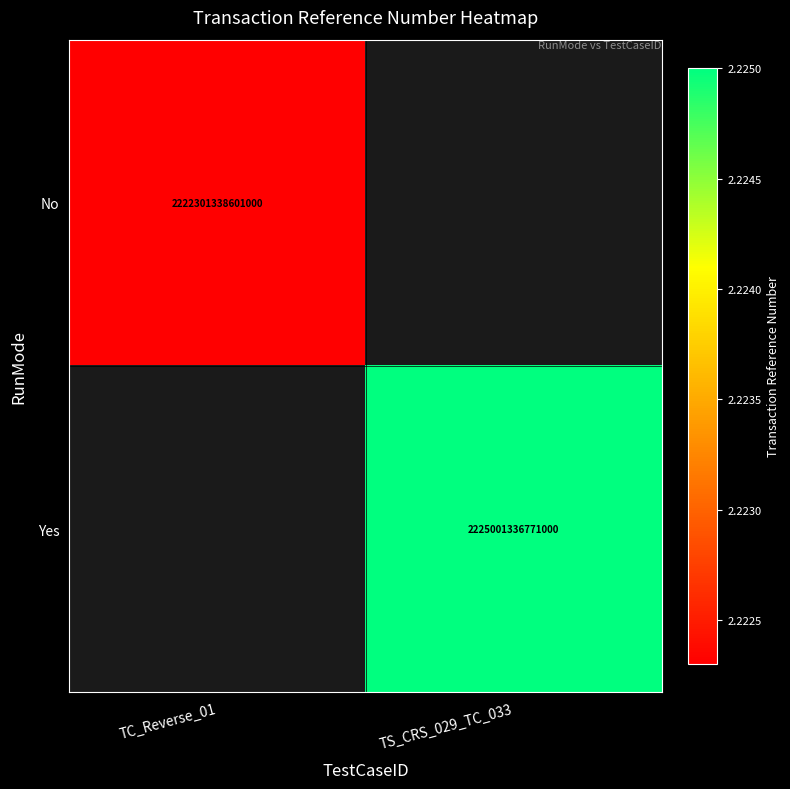

Is the value of No at TC_Reverse_01 greater than the value of Yes at TS_CRS_029_TC_033?

No